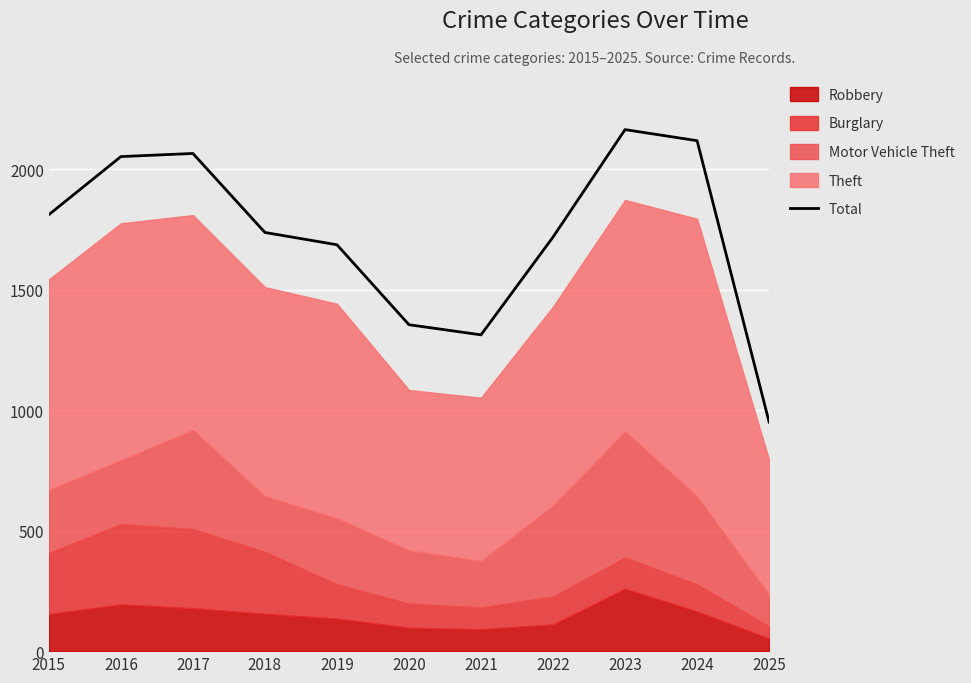

Approximately how many times larger is the value at 2024 compared to 2017?

1.0